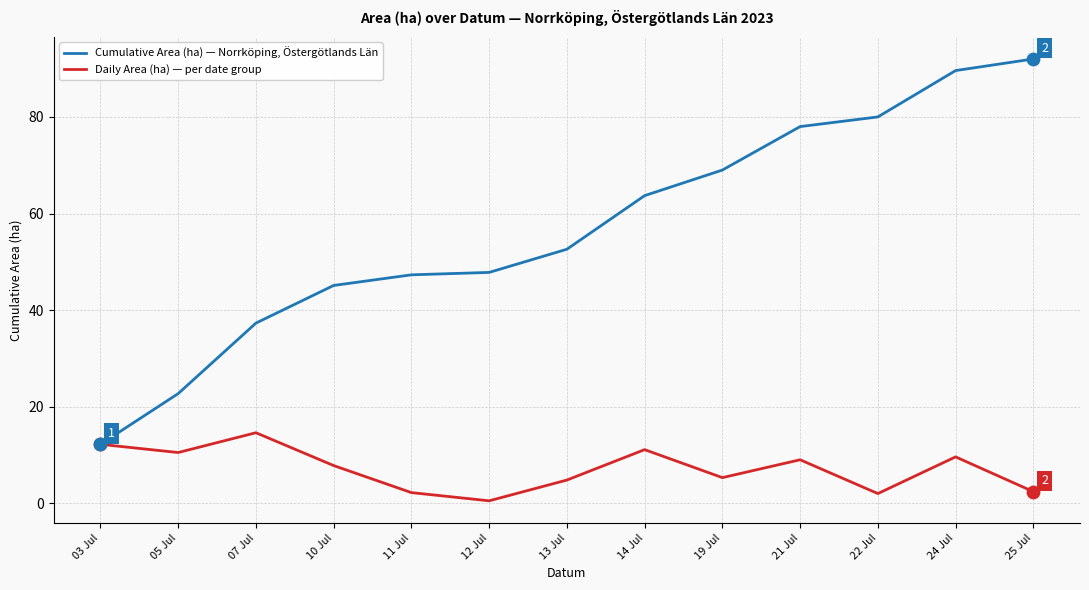

At which category is the sum across all series the highest?

24 Jul